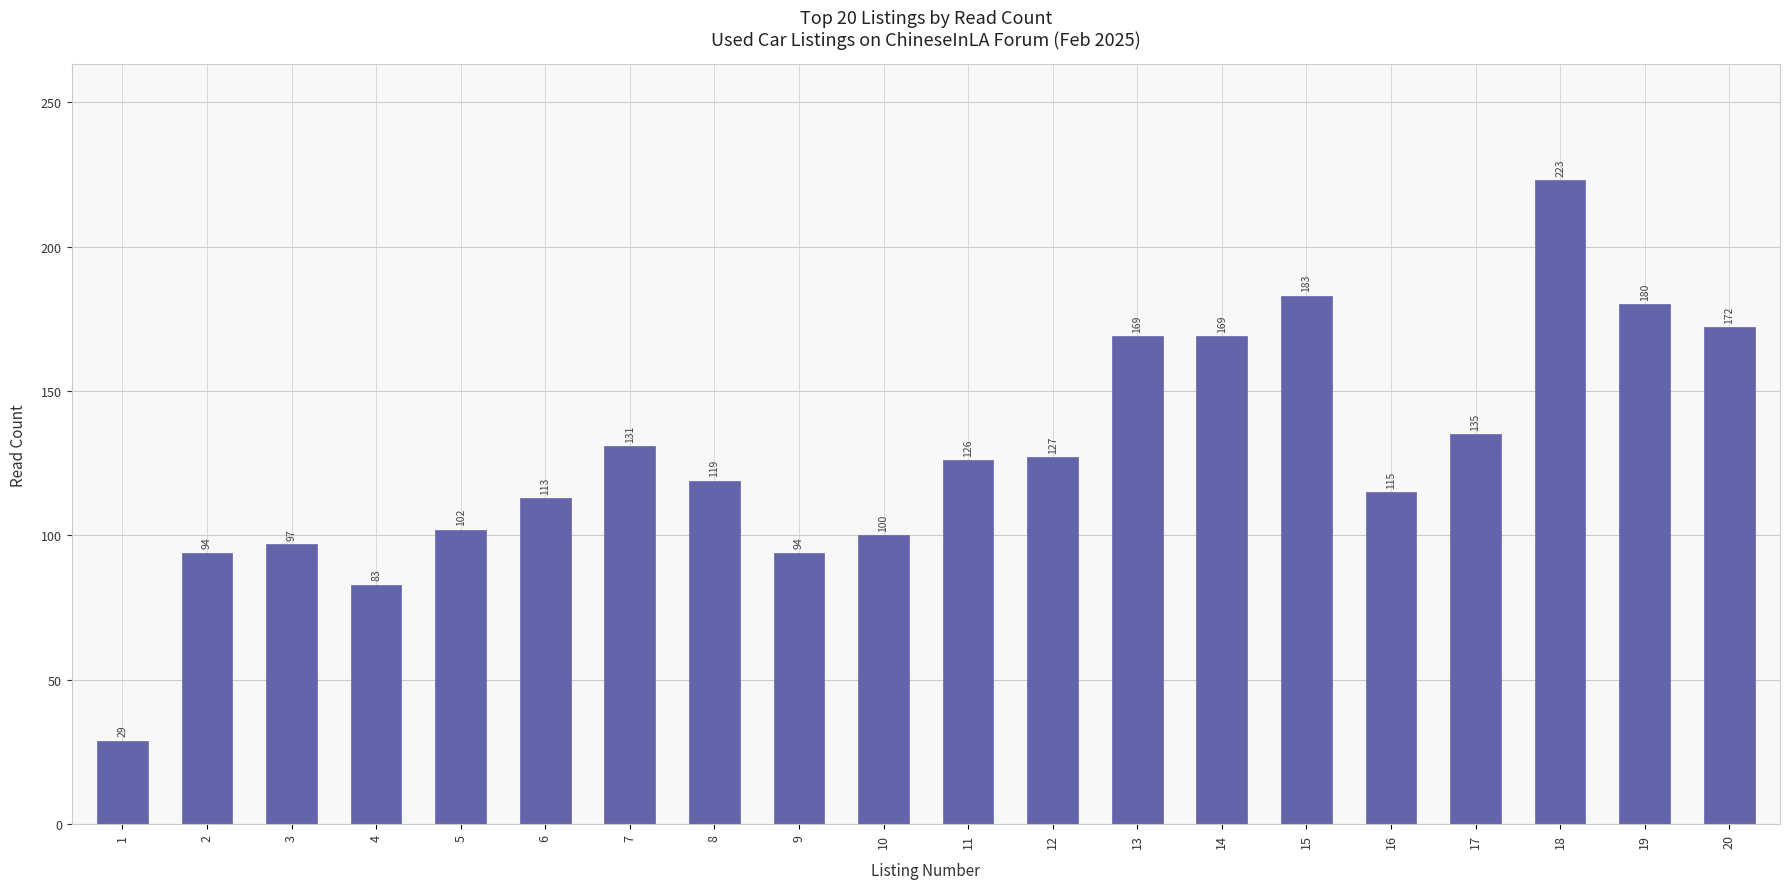

What is the value of the 20th bar from the left?

172